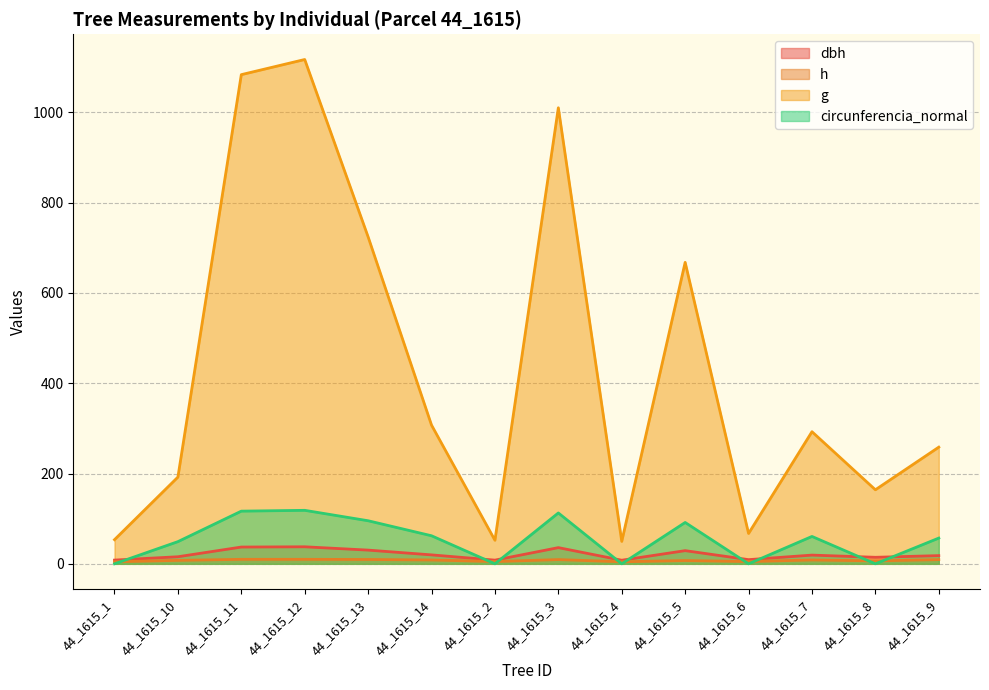

What is the value of the h point at the 6th from the left?

8.5